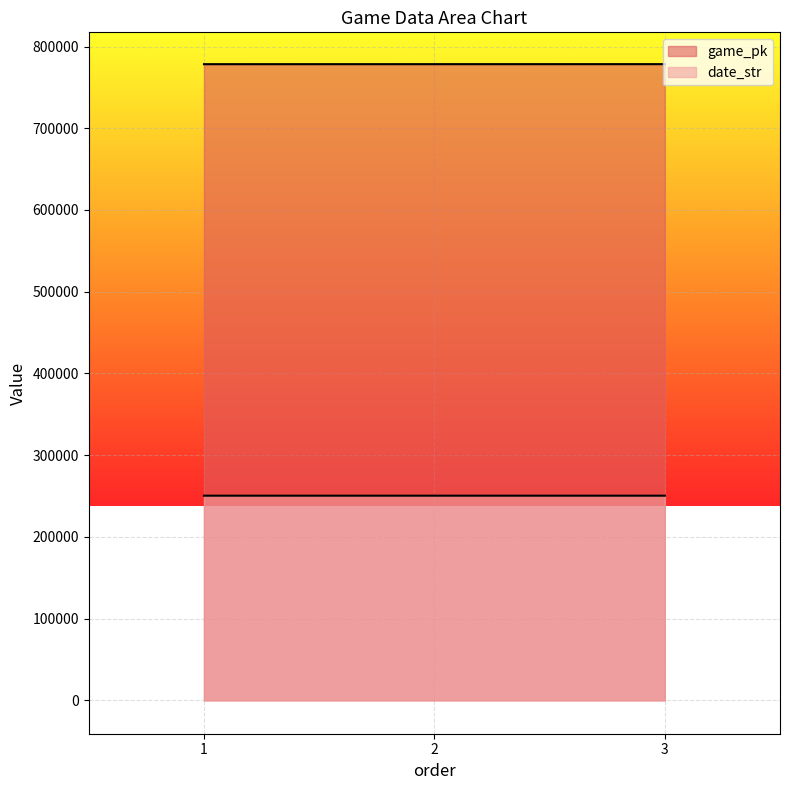

How many values in the date_str series exceed 250405?

1